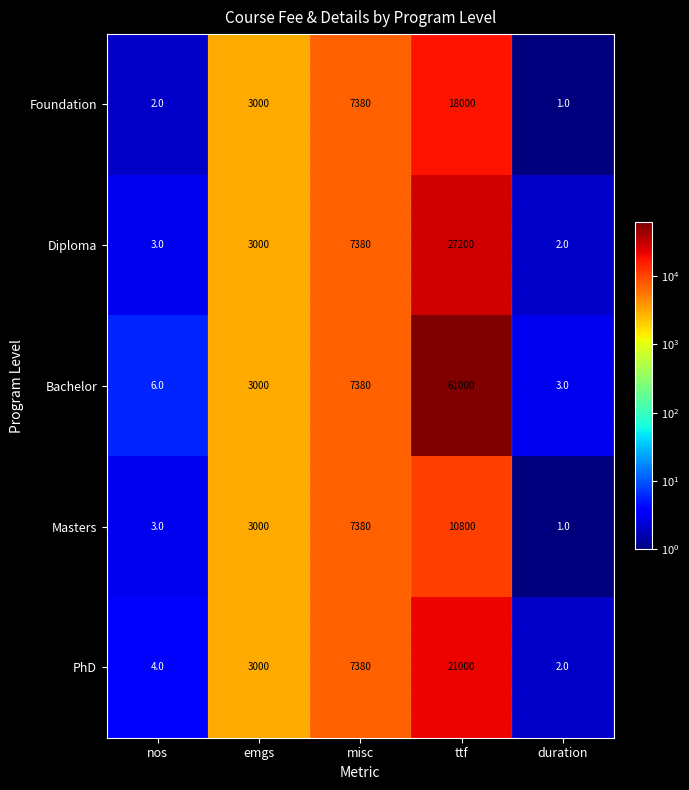

The value of Foundation at duration is 1. True or false?

True